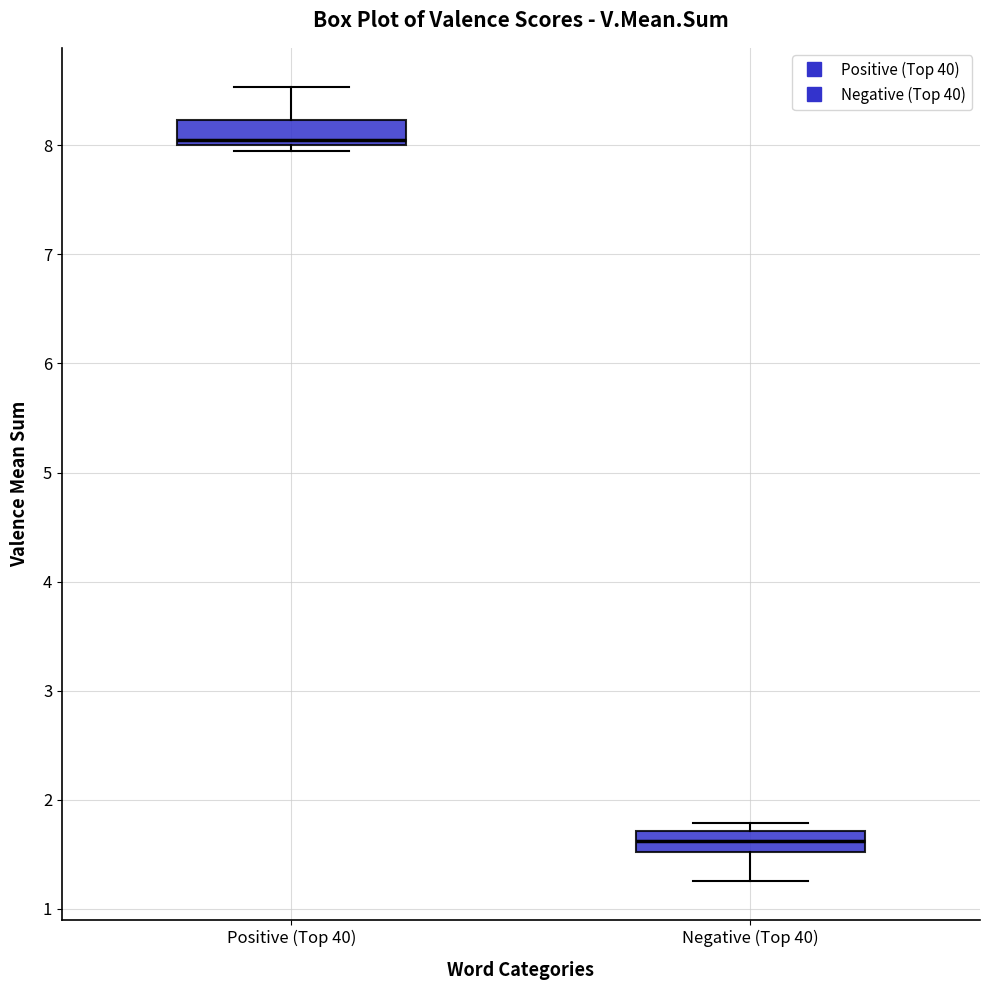

Which box has the highest median line?

Positive (Top 40)